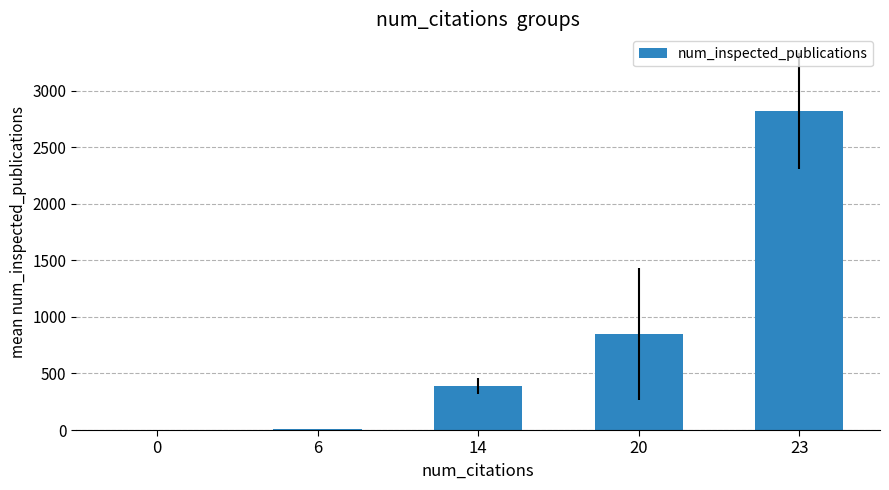

What is the ratio of the value at 23 to the value at 14?

7.2